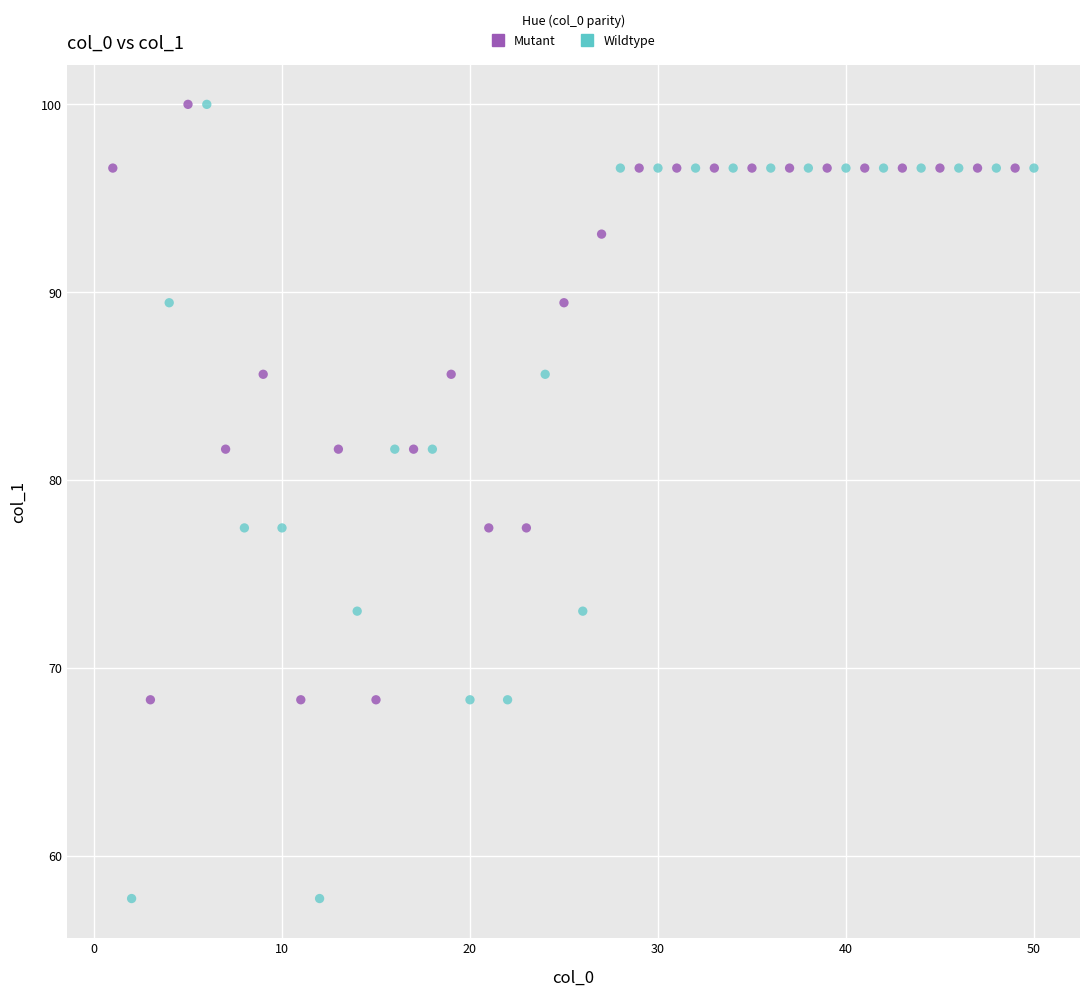

Which series reaches the minimum Y coordinate?

Wildtype